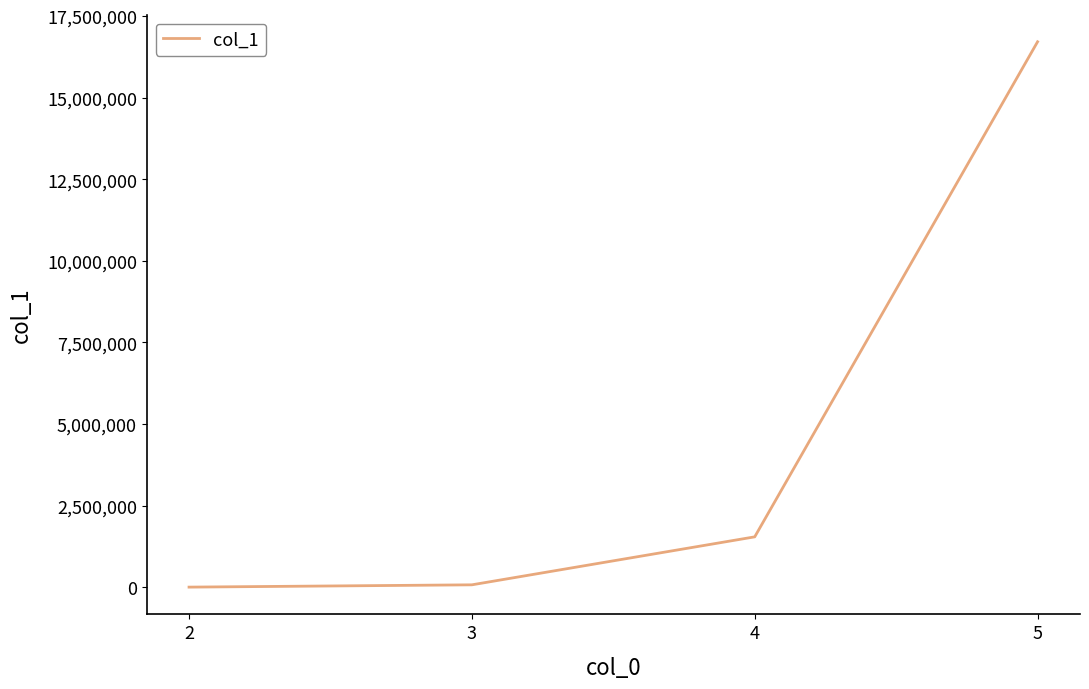

The value at 4 is 2183442. True or false?

False